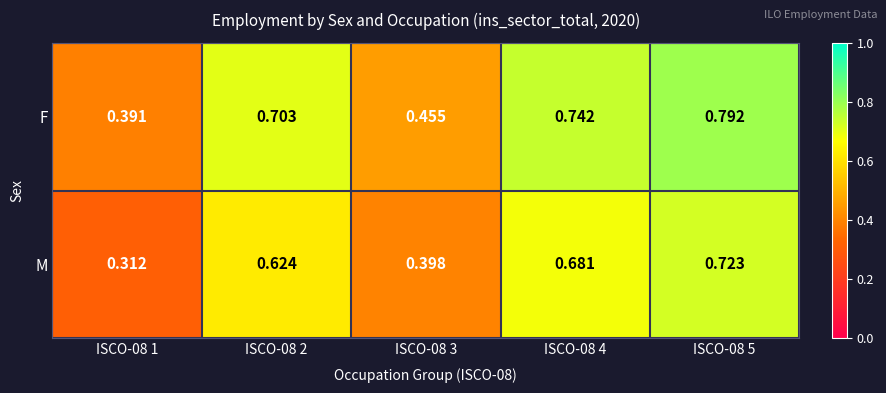

Which series has the largest total across all categories?

F